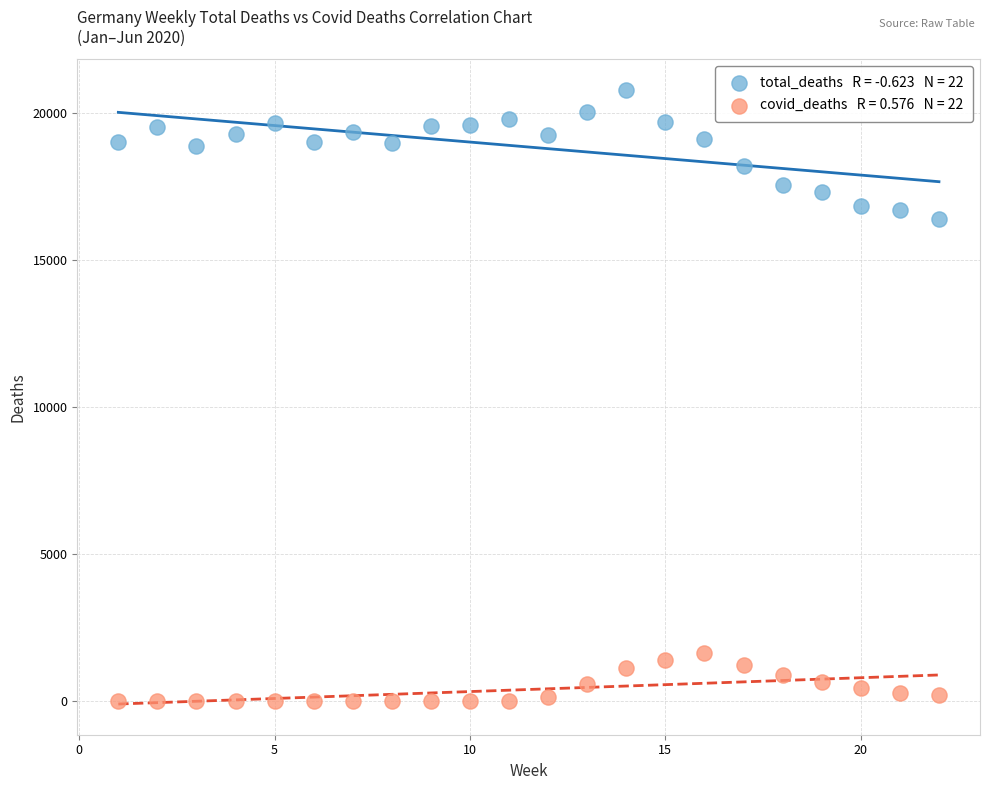

Across all series, what Y value is closest to 10399?

16418